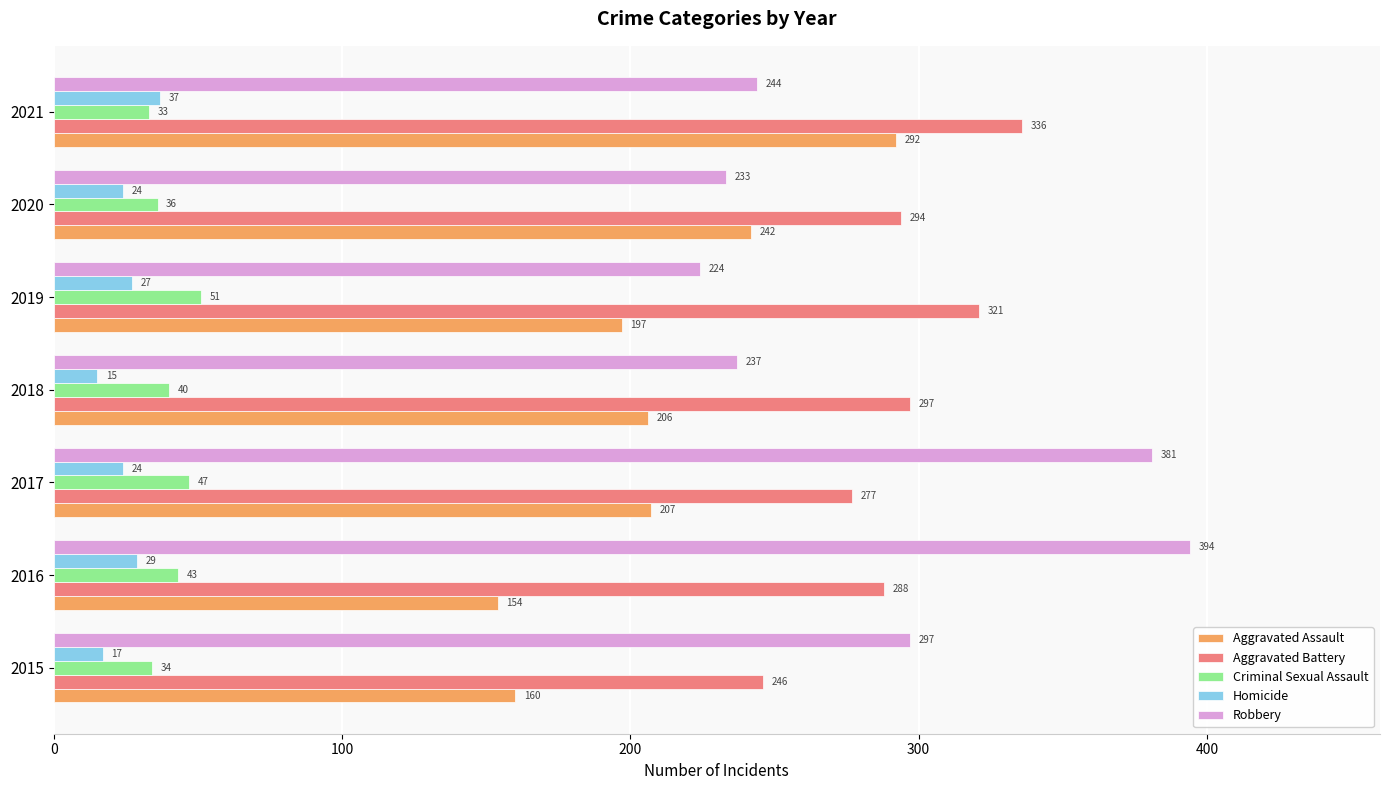

At which category is the sum across all series the highest?

2021